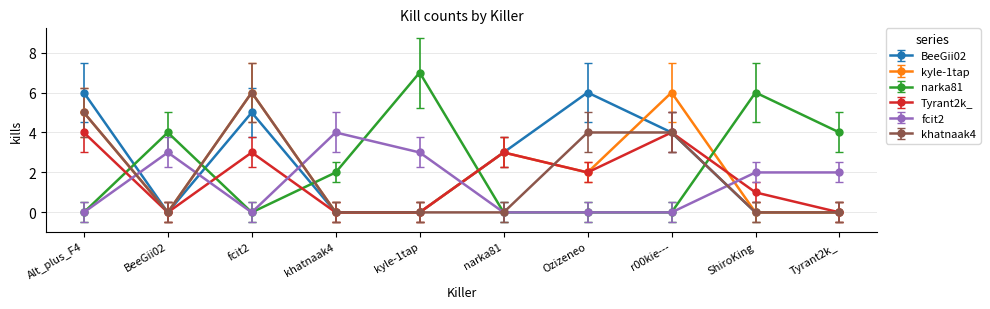

Reading left to right, what are all the values shown in this chart?

BeeGii02: Alt_plus_F4=6	BeeGii02=0	fcit2=5	khatnaak4=0	kyle-1tap=0	narka81=3	Ozizeneo=6	r00kie---=4	ShiroKing=0	Tyrant2k_=0
kyle-1tap: Alt_plus_F4=5	BeeGii02=0	fcit2=6	khatnaak4=0	kyle-1tap=0	narka81=3	Ozizeneo=2	r00kie---=6	ShiroKing=0	Tyrant2k_=0
narka81: Alt_plus_F4=0	BeeGii02=4	fcit2=0	khatnaak4=2	kyle-1tap=7	narka81=0	Ozizeneo=0	r00kie---=0	ShiroKing=6	Tyrant2k_=4
Tyrant2k_: Alt_plus_F4=4	BeeGii02=0	fcit2=3	khatnaak4=0	kyle-1tap=0	narka81=3	Ozizeneo=2	r00kie---=4	ShiroKing=1	Tyrant2k_=0
fcit2: Alt_plus_F4=0	BeeGii02=3	fcit2=0	khatnaak4=4	kyle-1tap=3	narka81=0	Ozizeneo=0	r00kie---=0	ShiroKing=2	Tyrant2k_=2
khatnaak4: Alt_plus_F4=5	BeeGii02=0	fcit2=6	khatnaak4=0	kyle-1tap=0	narka81=0	Ozizeneo=4	r00kie---=4	ShiroKing=0	Tyrant2k_=0